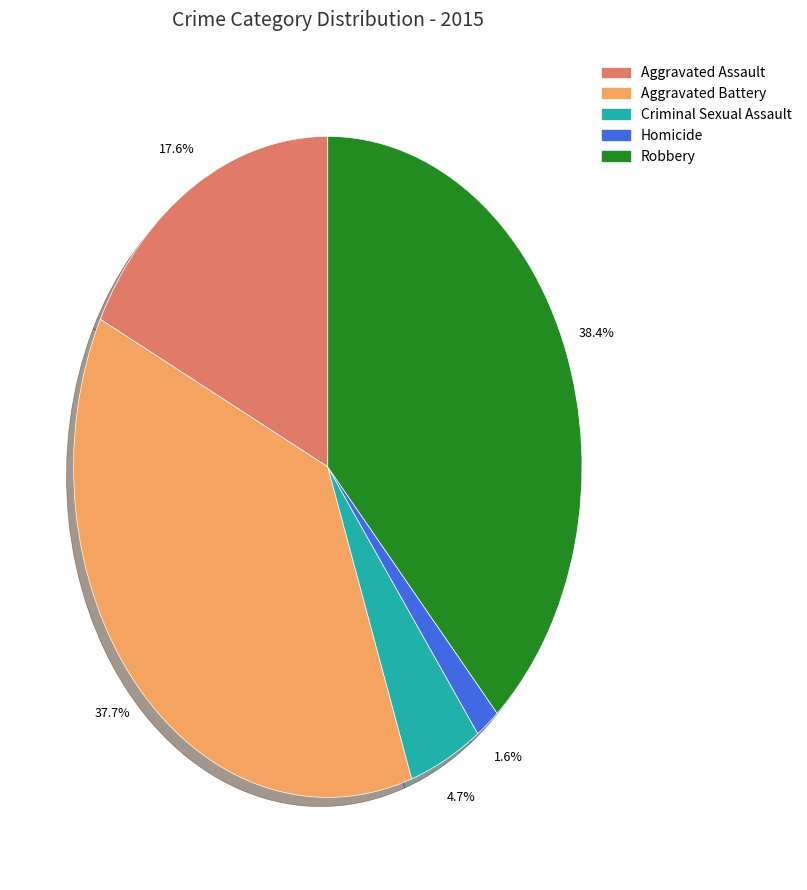

Approximately how many times larger is the value at Aggravated Battery compared to Robbery?

1.0